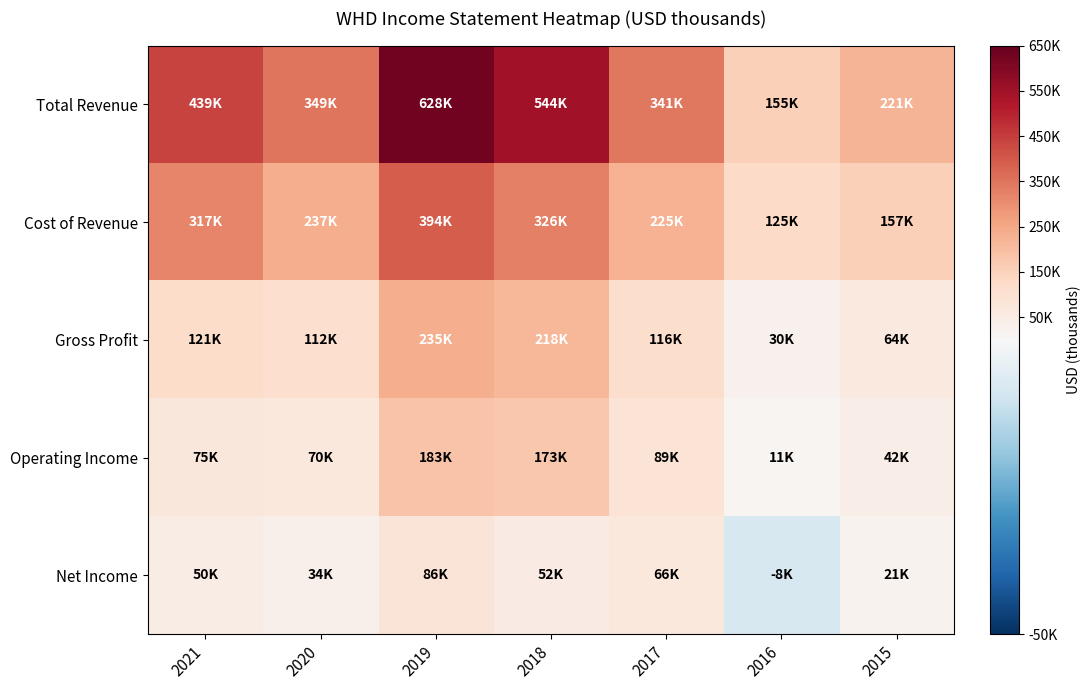

How many series are shown in this chart?

5